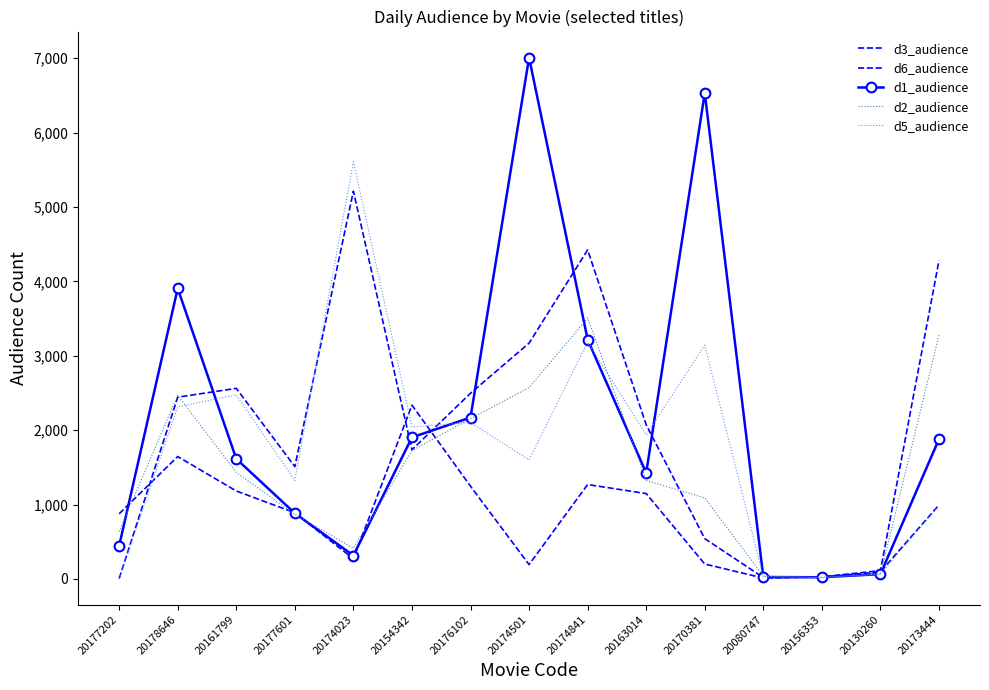

True or false: d2_audience has a value of 867 at 20177601.

True